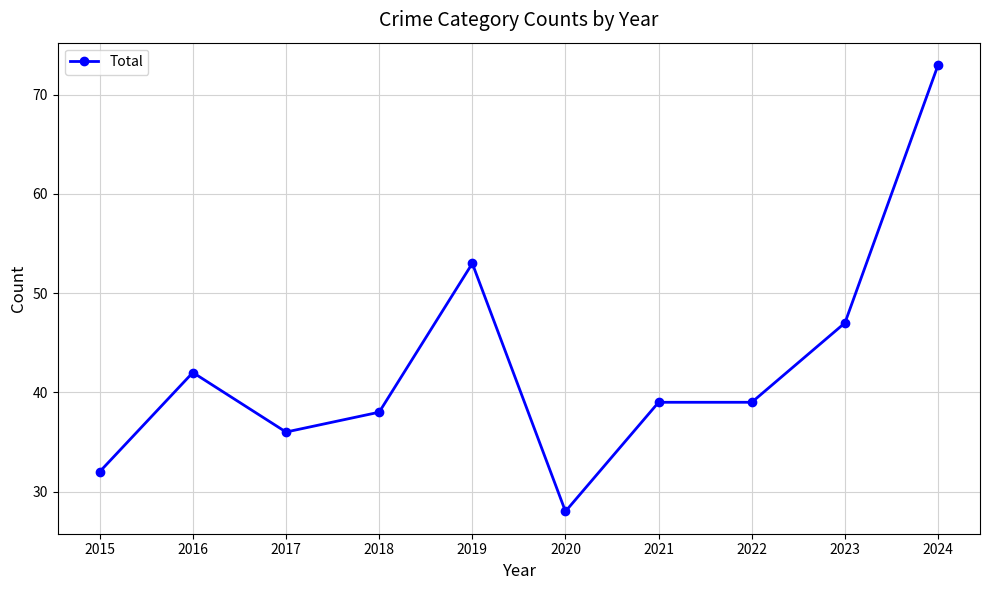

What is the ratio of the value at 2019 to the value at 2018?

1.4